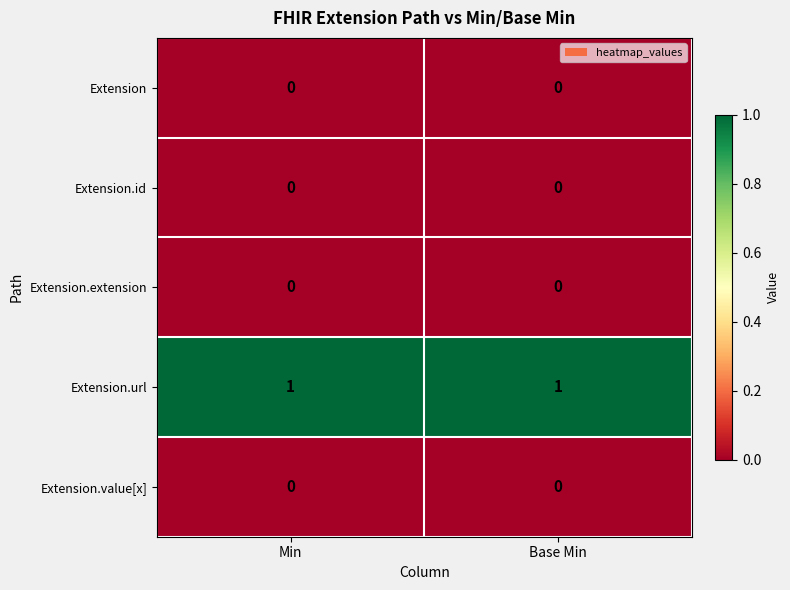

Reading right to left, list all the values displayed in this chart.

Extension: 0	0
Extension.id: 0	0
Extension.extension: 0	0
Extension.url: 1	1
Extension.value[x]: 0	0